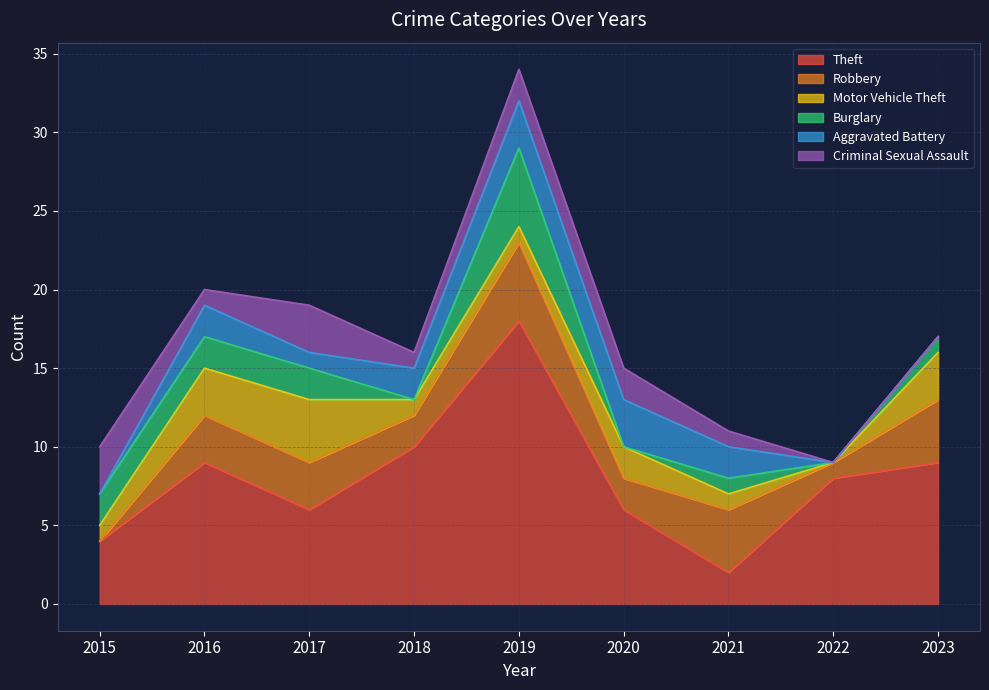

How many values in Motor Vehicle Theft are above zero?

8